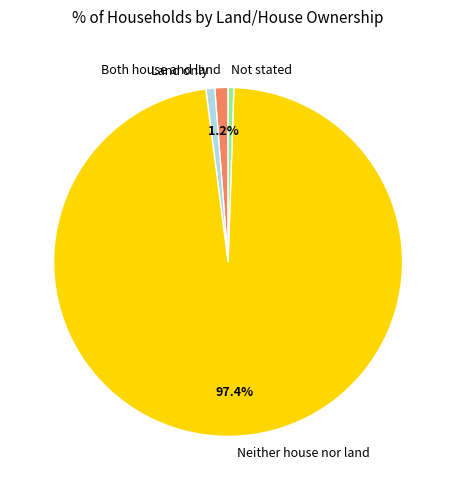

Between Land only and Neither house nor land, which is larger?

Neither house nor land